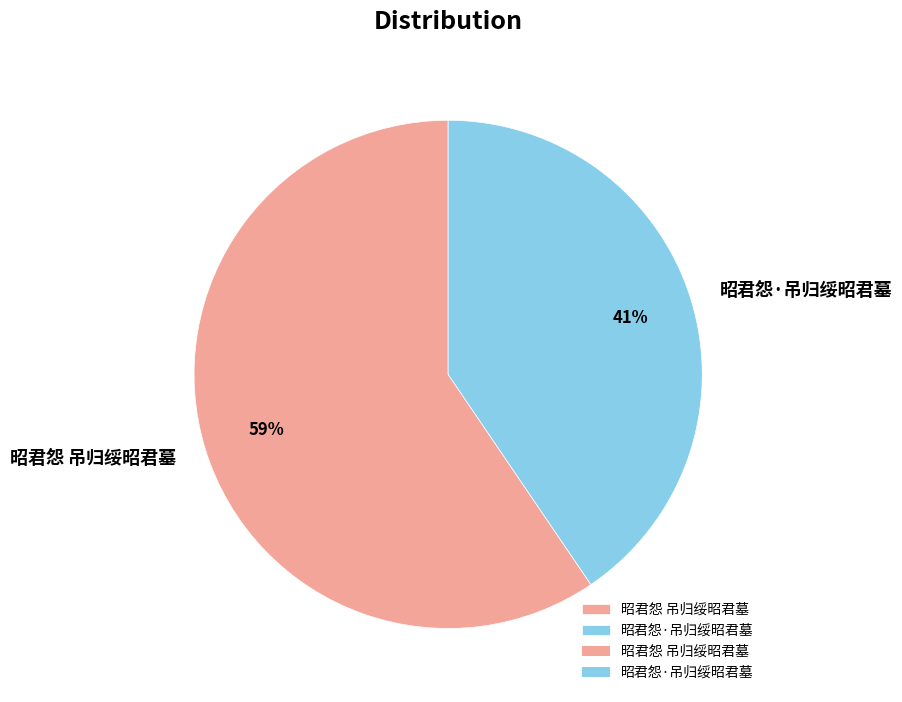

Combined, do 昭君怨 吊归绥昭君墓 and 昭君怨·吊归绥昭君墓 account for over 50%?

Yes